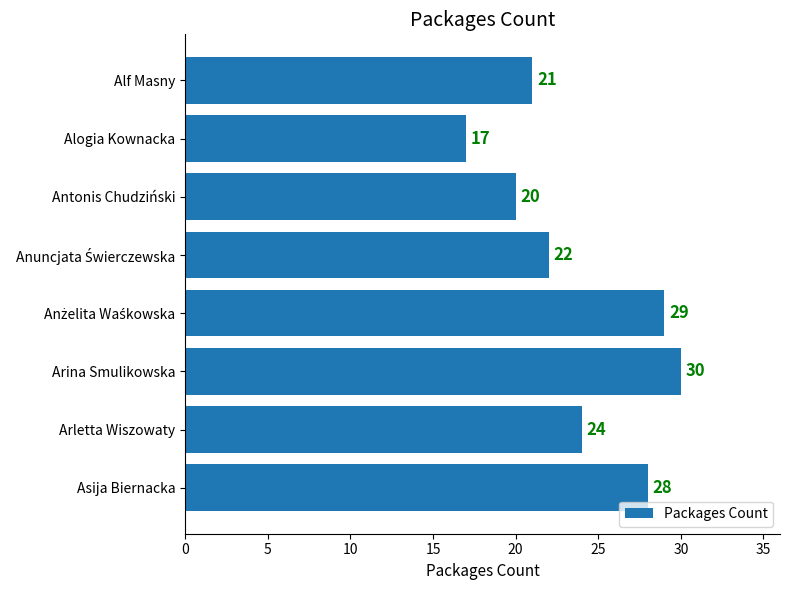

Reading top to bottom, extract all data points from this chart.

21	17	20	22	29	30	24	28